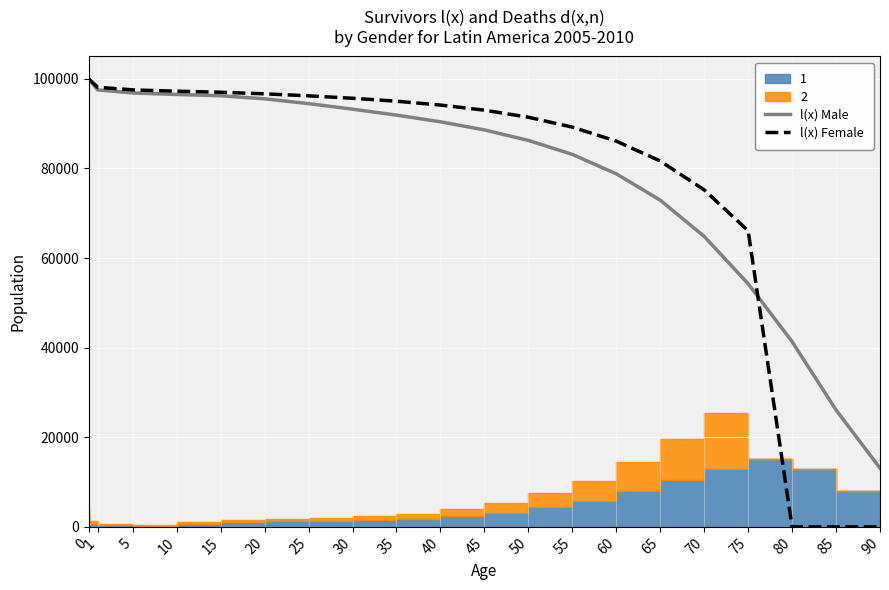

Which category has the lowest value in the l(x) Male series?

90